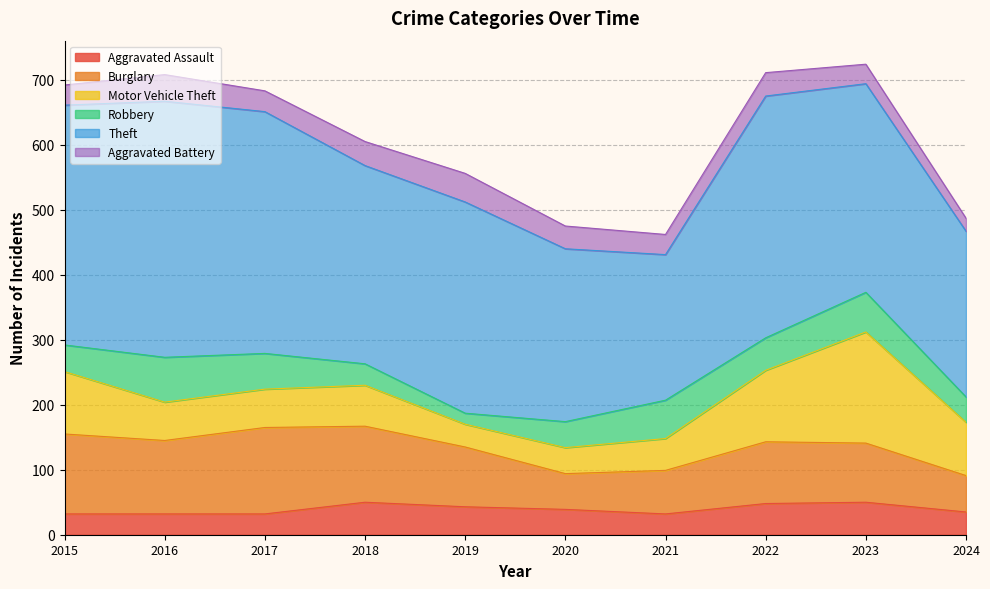

True or false: Aggravated Assault and Burglary cross at least once.

False